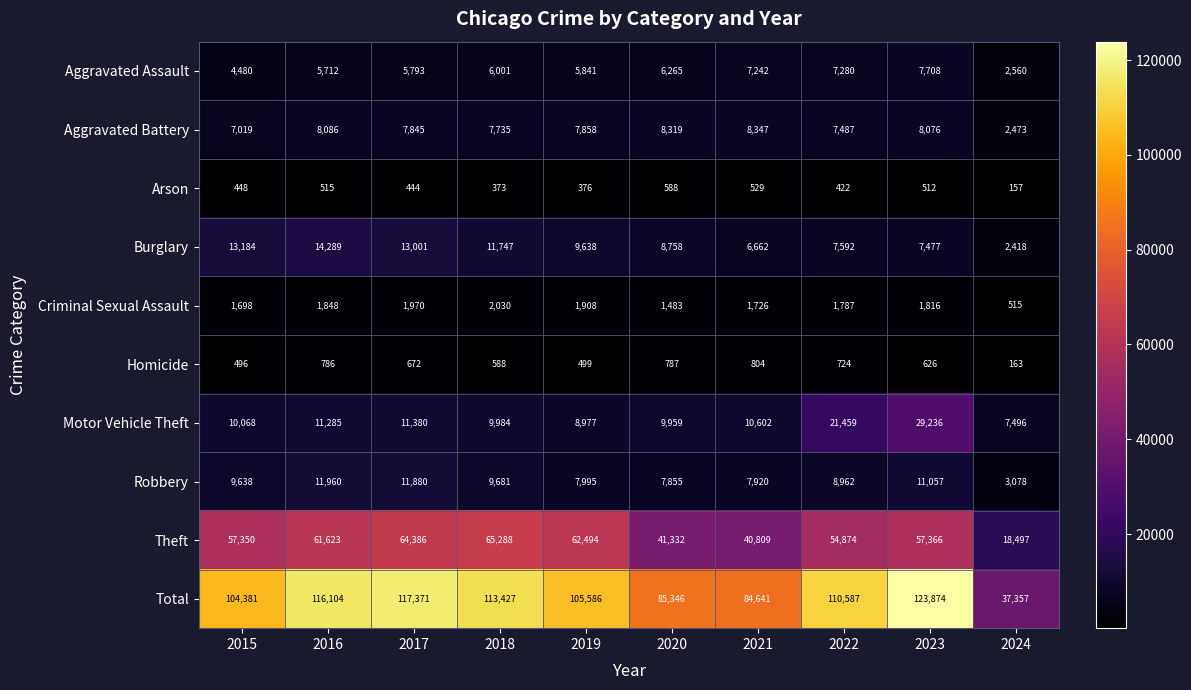

Which series has the largest range (max minus min)?

Total